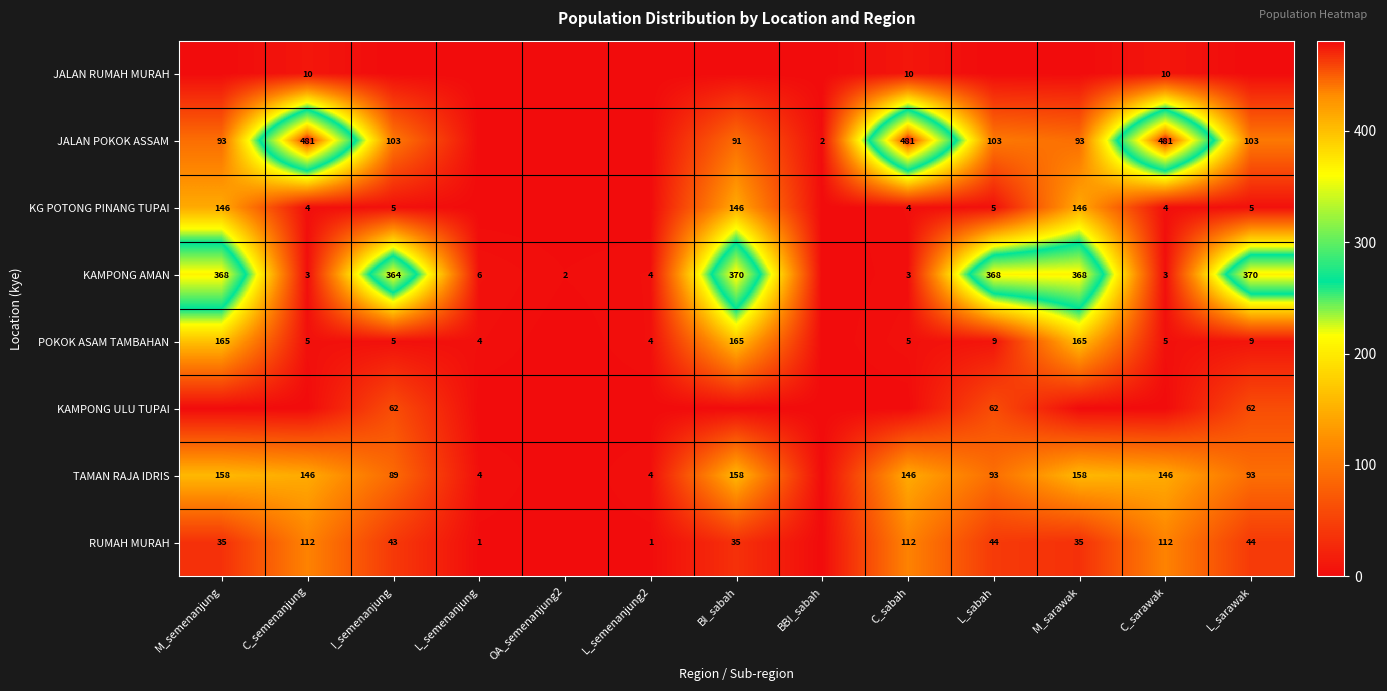

How many categories are shown in the chart?

13